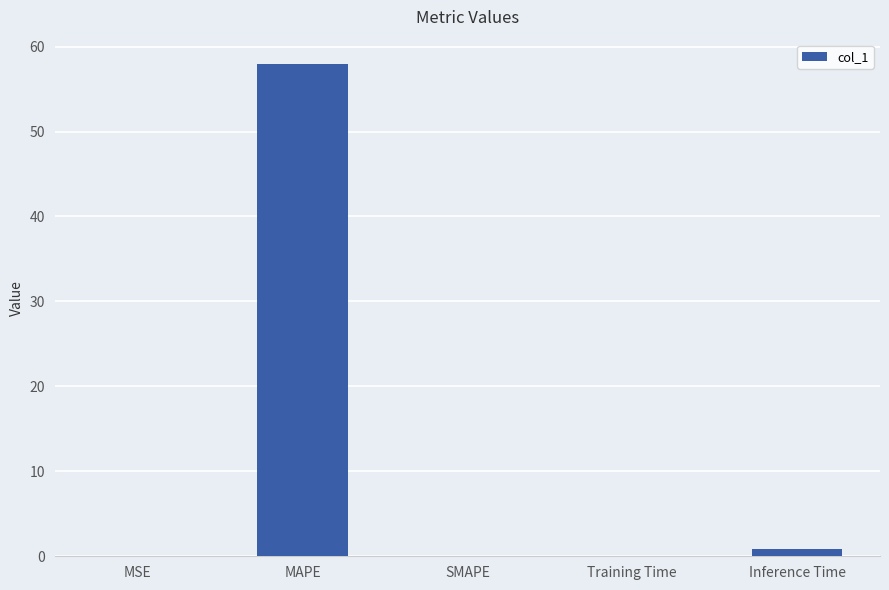

Does the chart contain stacked bars?

No